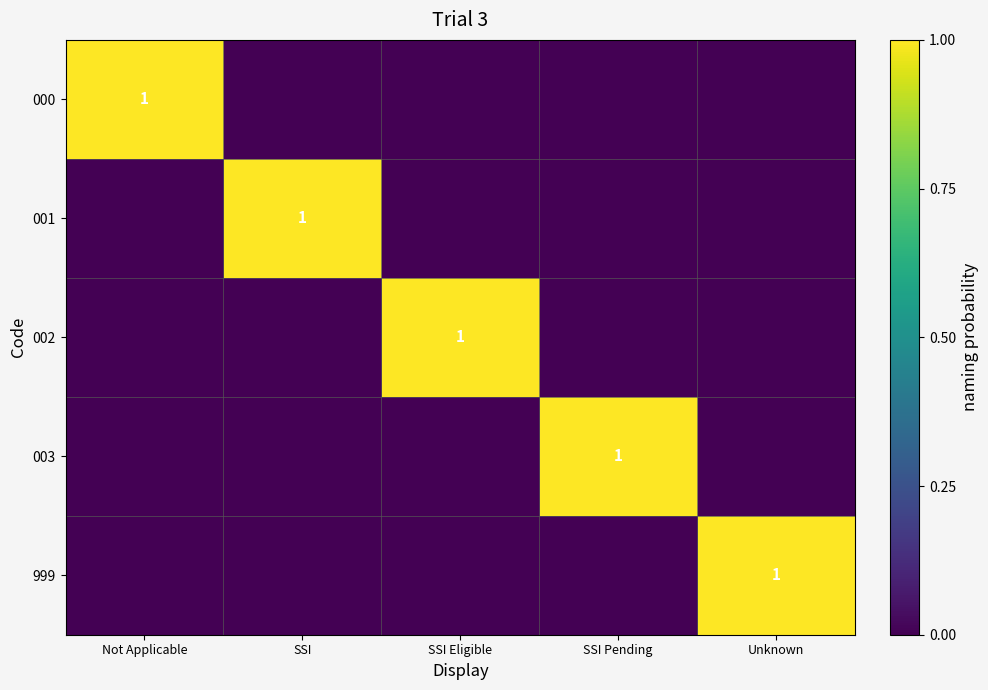

Between SSI and Unknown, which is larger?

SSI